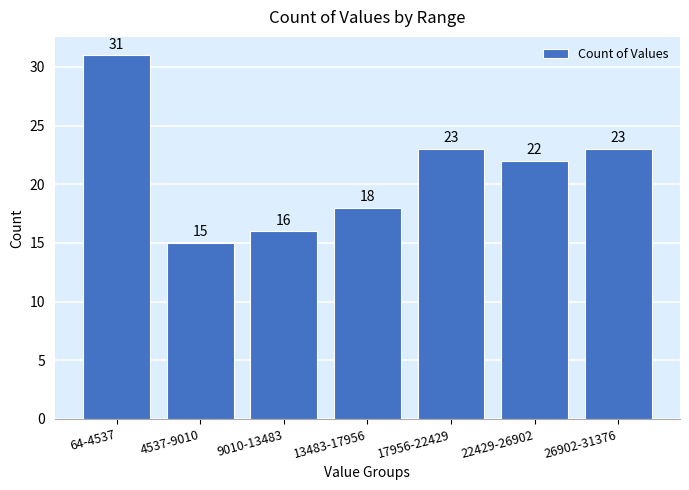

Reading left to right, extract all data points from this chart.

64-4537=31	4537-9010=15	9010-13483=16	13483-17956=18	17956-22429=23	22429-26902=22	26902-31376=23